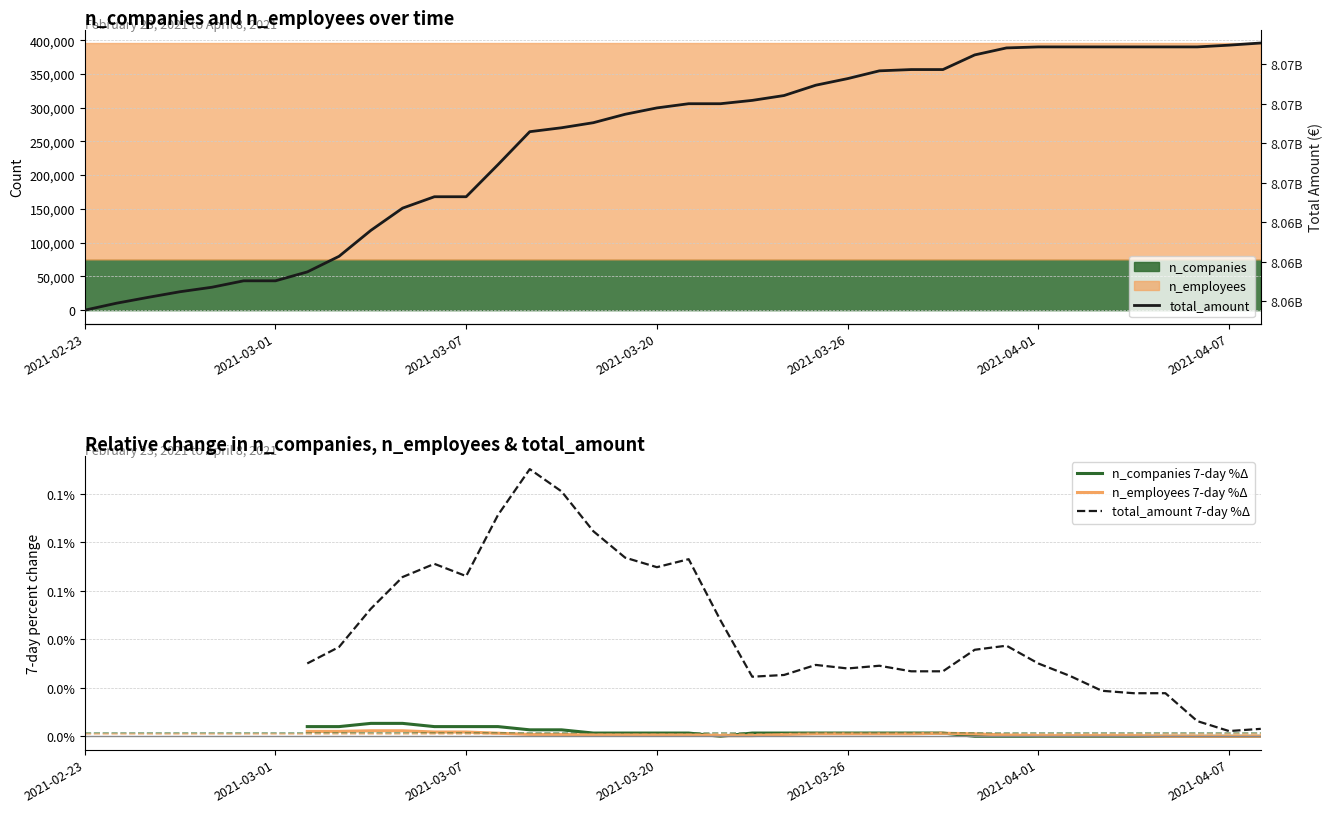

How many interior local valleys does the n_employees 7-day %Δ series have?

1